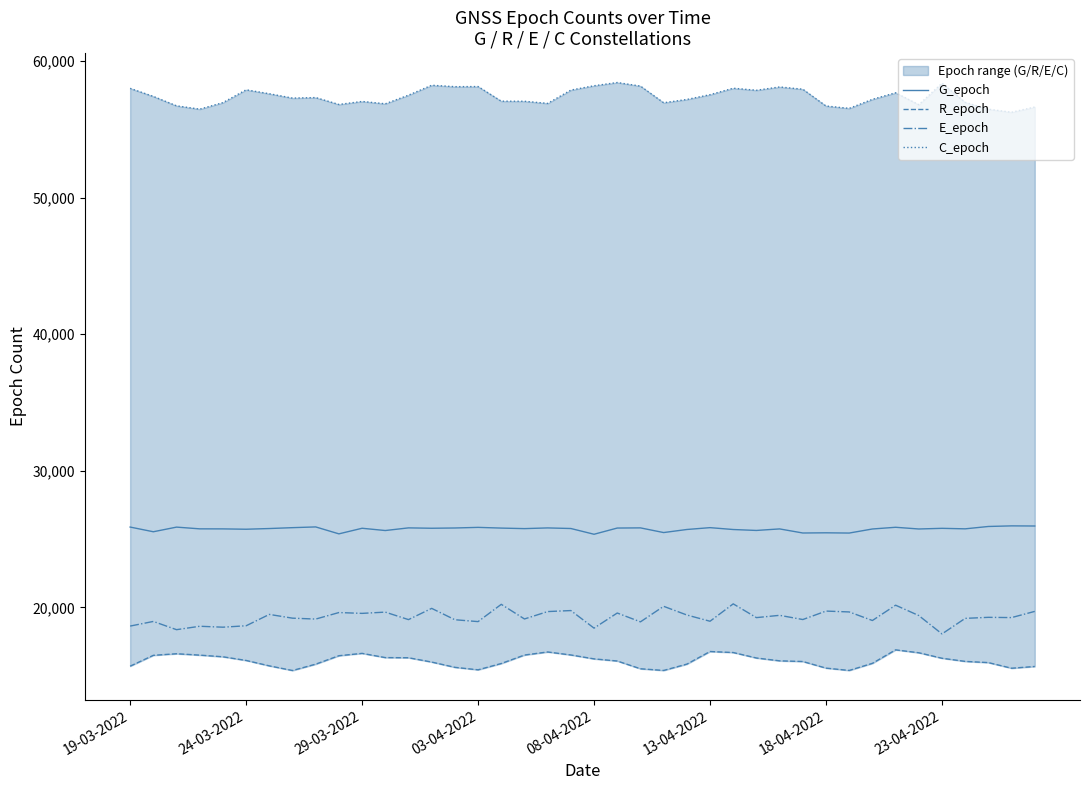

Reading left to right, list all the values displayed in this chart.

G_epoch: 25880	25536	25876	25749	25746	25721	25772	25836	25890	25382	25792	25626	25820	25793	25812	25857	25805	25766	25817	25774	25353	25808	25820	25477	25702	25837	25700	25632	25744	25445	25459	25441	25739	25864	25739	25787	25750	25923	25967	25957
R_epoch: 15691	16485	16601	16500	16378	16110	15713	15373	15839	16456	16628	16319	16308	15992	15605	15424	15886	16506	16731	16511	16225	16069	15500	15378	15840	16764	16690	16289	16082	16032	15548	15378	15899	16886	16673	16271	16041	15952	15540	15668
E_epoch: 18628	18967	18364	18614	18546	18650	19482	19207	19141	19618	19558	19650	19101	19924	19092	18955	20220	19148	19690	19764	18477	19584	18937	20075	19439	18981	20255	19247	19415	19106	19726	19663	19035	20157	19398	18053	19192	19268	19249	19704
C_epoch: 58013	57422	56733	56489	56967	57906	57618	57298	57338	56832	57054	56882	57514	58240	58136	58145	57073	57067	56911	57885	58203	58439	58179	56959	57198	57550	58022	57873	58115	57949	56720	56546	57208	57689	56817	58389	56987	56488	56263	56645